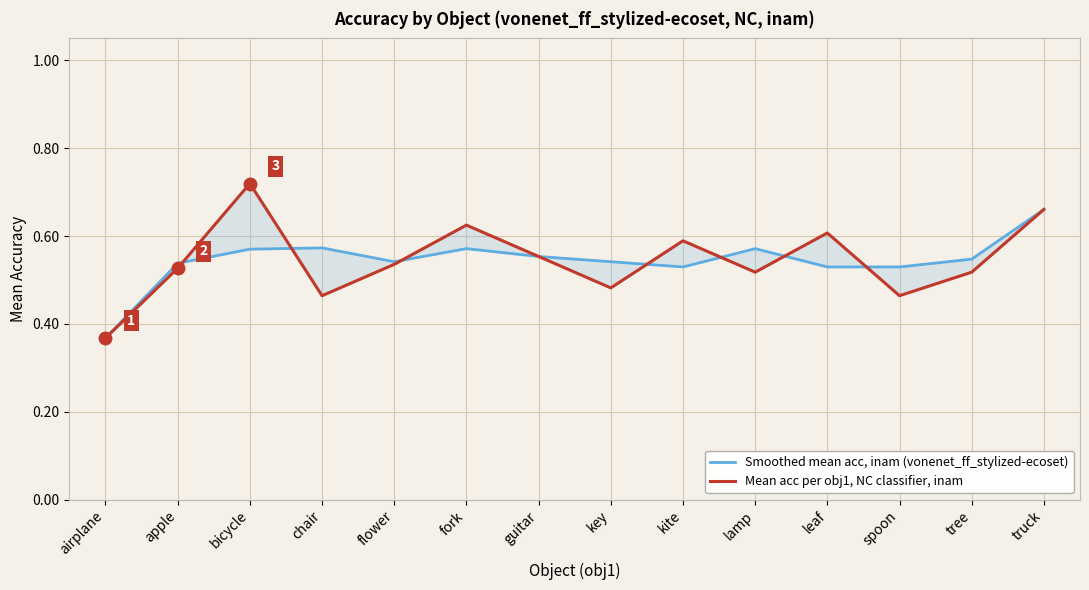

Count the number of categories in the chart.

14